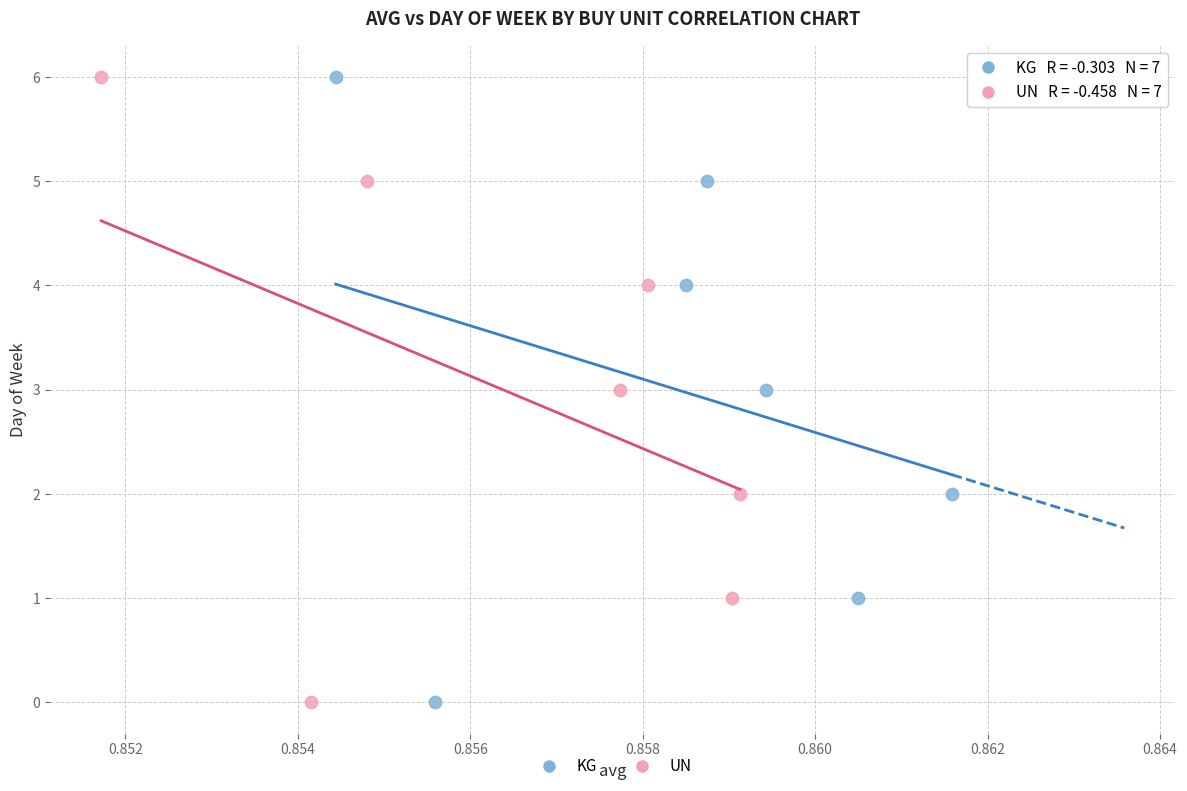

What are all the series names shown in the legend?

KG, UN